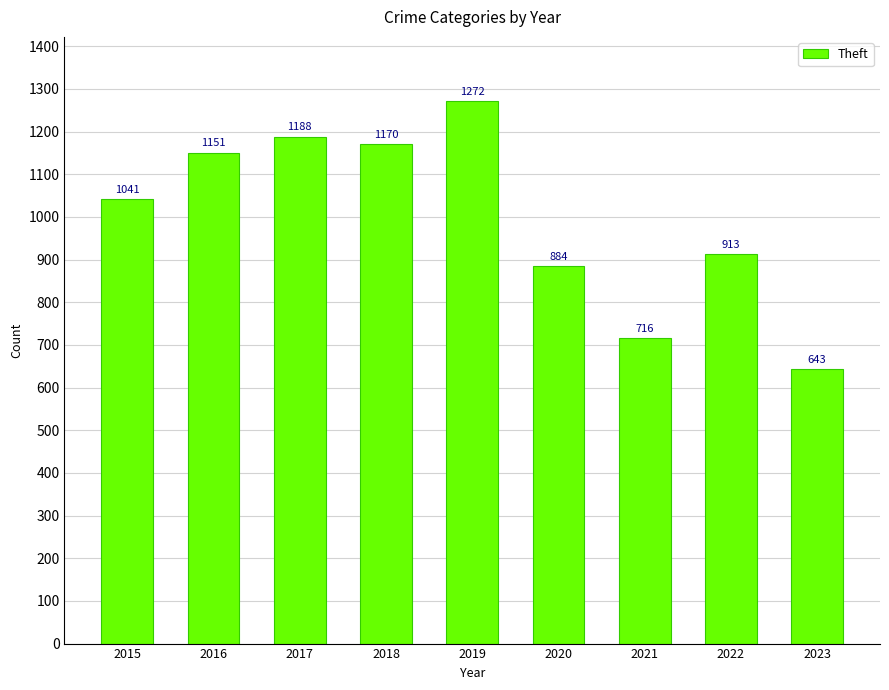

What is the sum of the values at 2022 and 2015?

1954